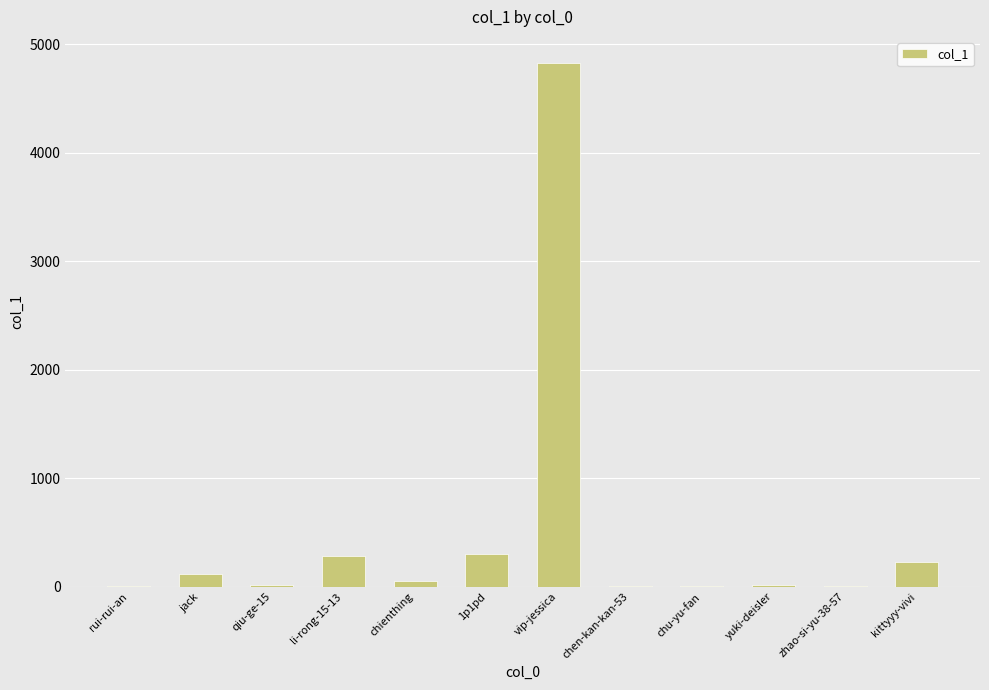

Where is the data nearest to the value 2414?

1p1pd